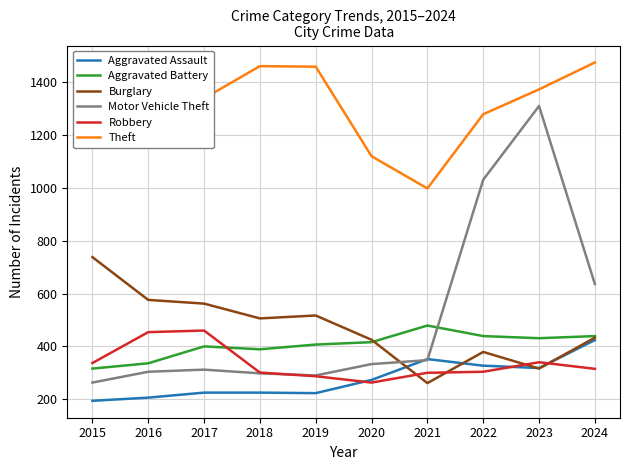

At which label is Motor Vehicle Theft closest to 786?

2024